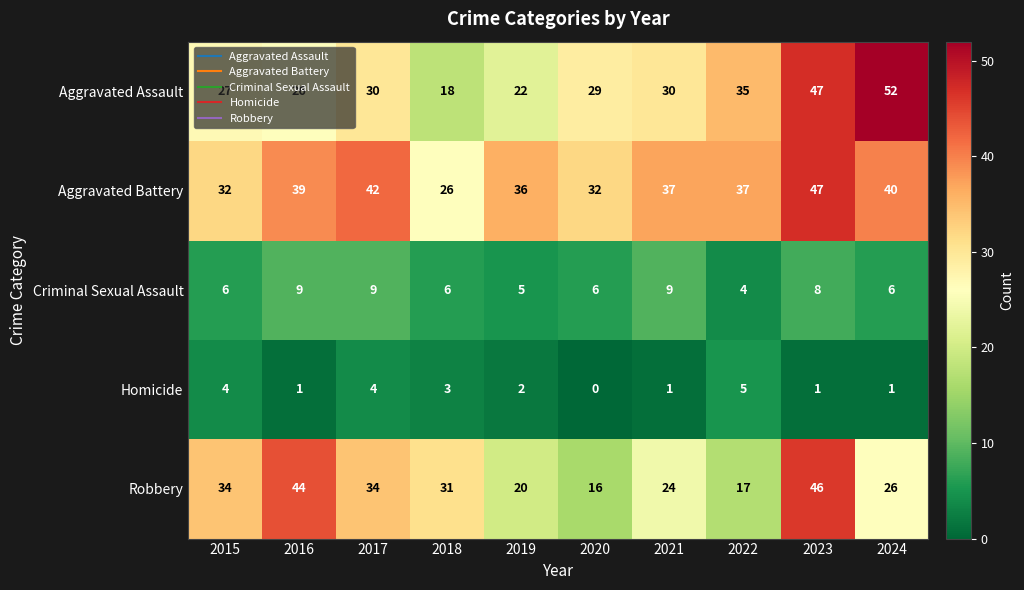

At which label is Robbery closest to 31?

2018